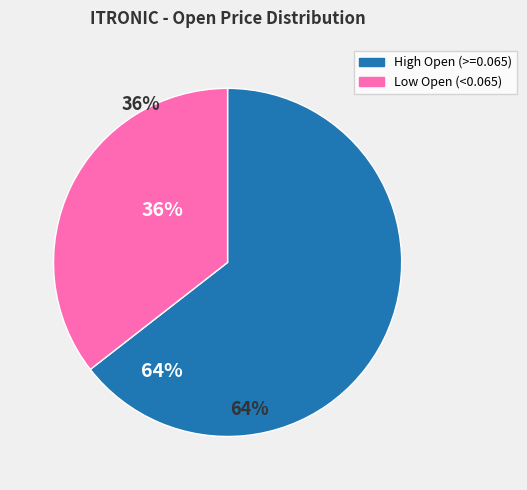

Is there a majority slice in this chart?

Yes